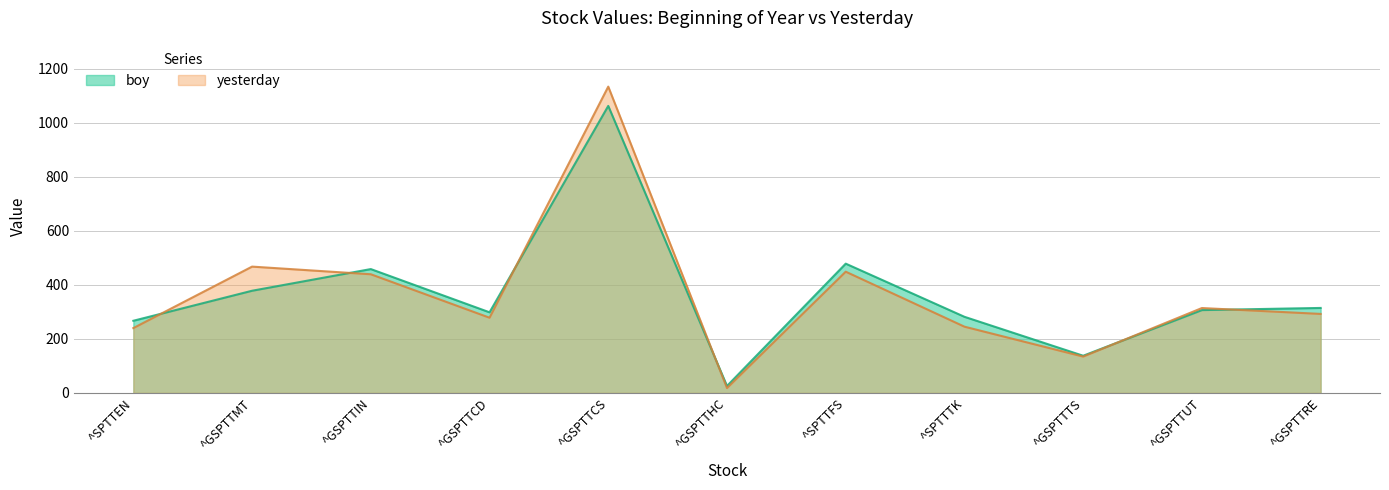

After their last crossing, which series has the higher values: yesterday or boy?

boy